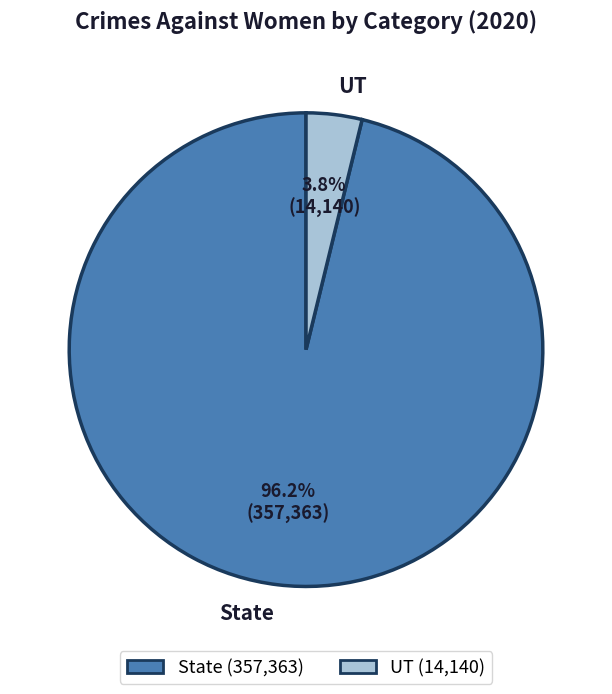

What percentage do UT and State together represent?

100.0%